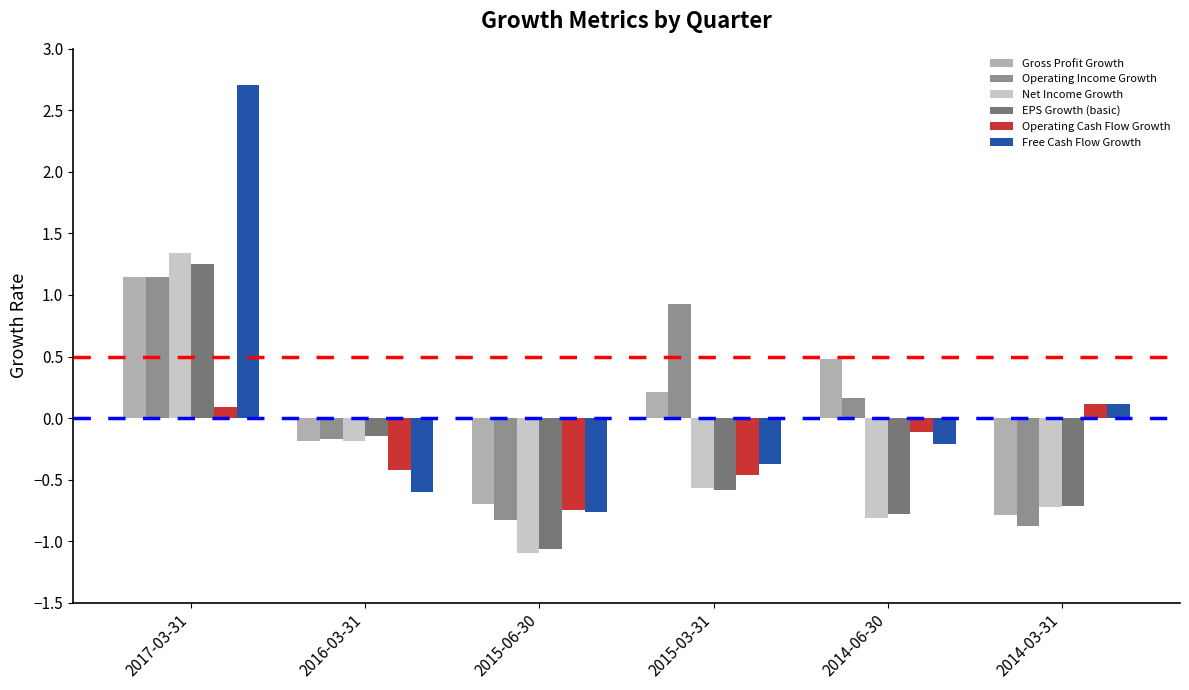

The Operating Cash Flow Growth series shows 0.1 at 2017-03-31. True or false?

True